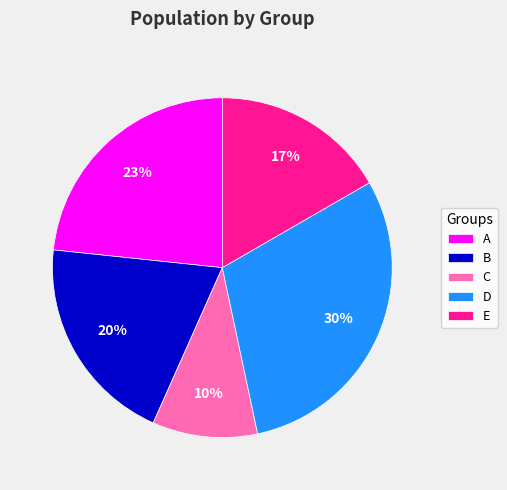

Between C and E, which is larger?

E